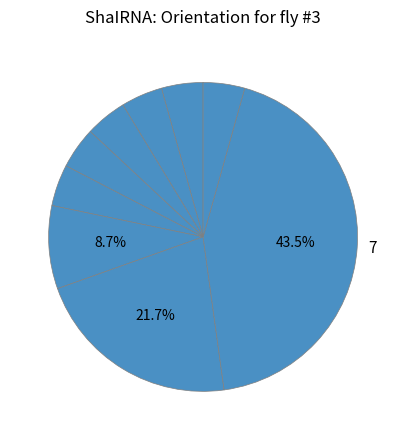

How many slices are in this pie chart?

9